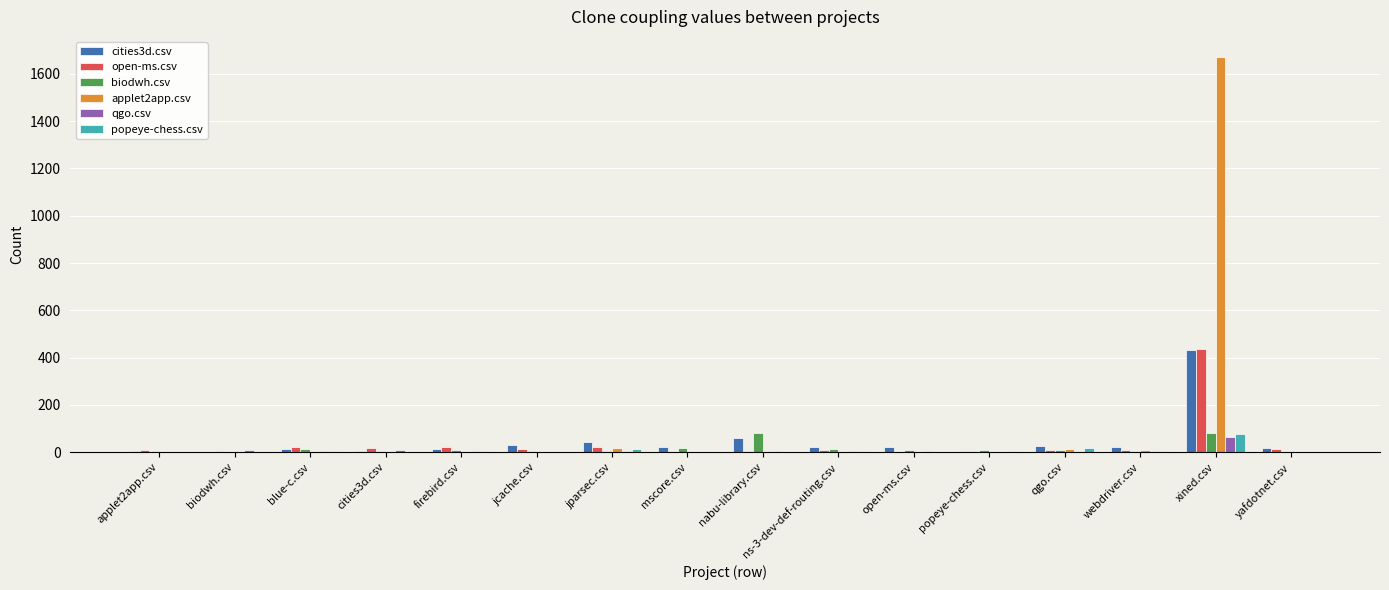

Is it true that cities3d.csv equals 432 at xined.csv?

True